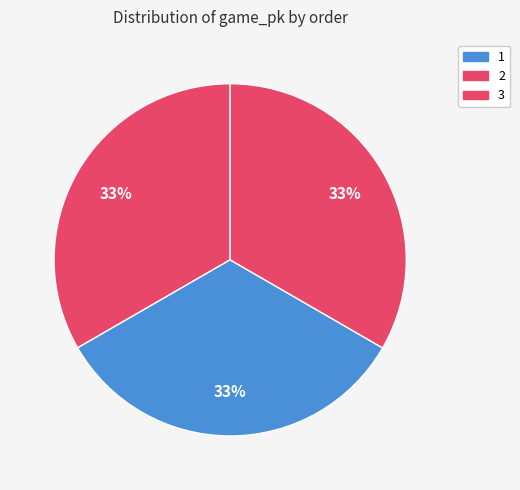

How many segments does this pie chart have?

3